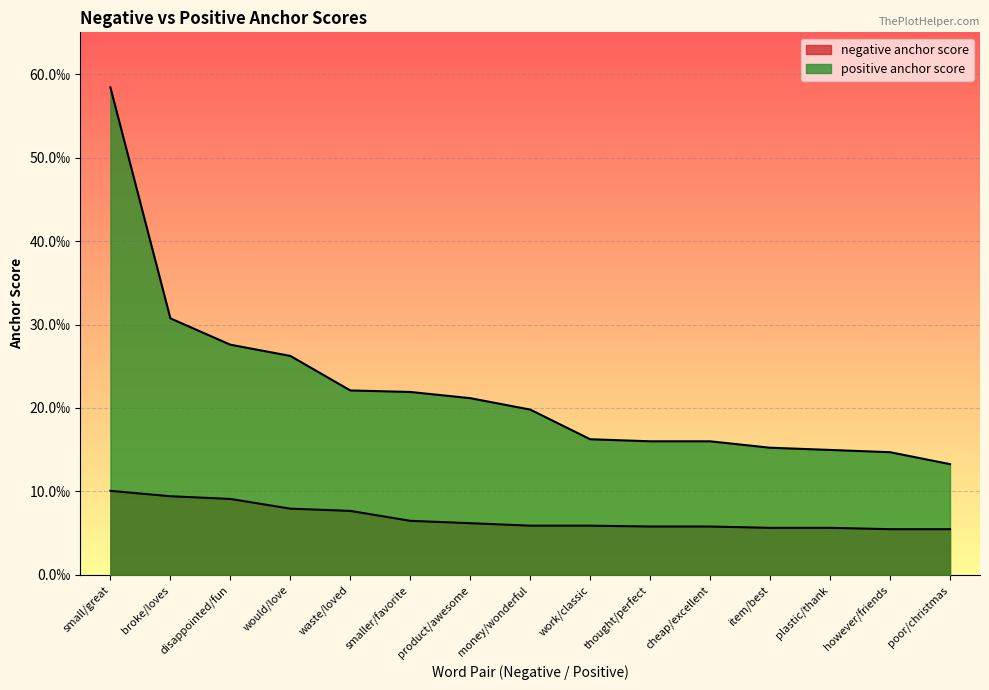

What position from the right is however/friends?

2